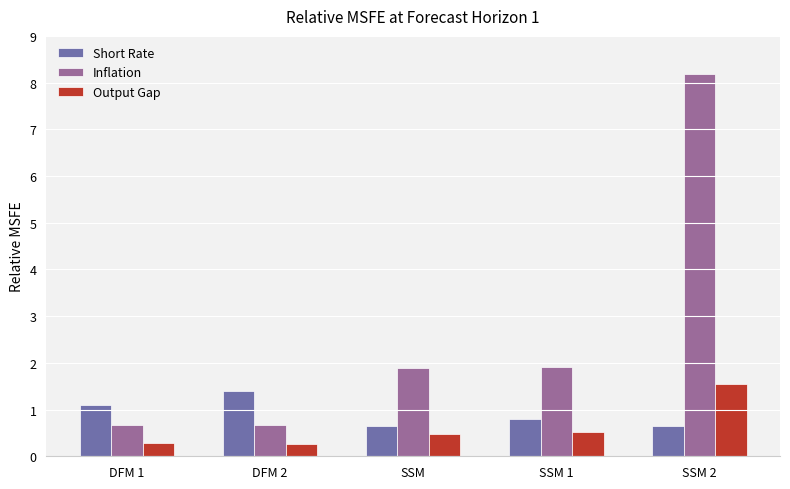

Which series has the largest range (max minus min)?

Inflation